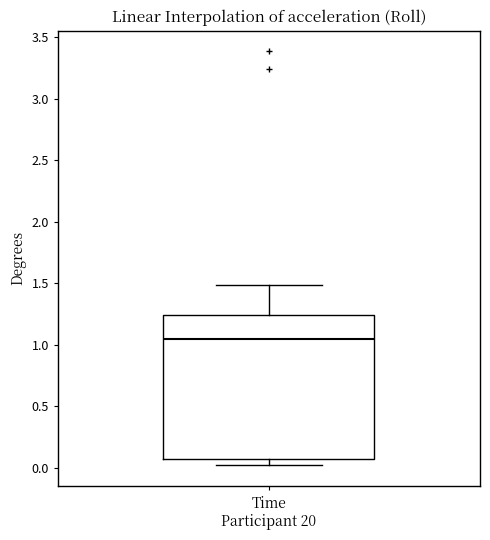

Where is the lower edge of the box on the y-axis? The values are not printed on the chart, so give them approximately, as read against the axis.

0.05